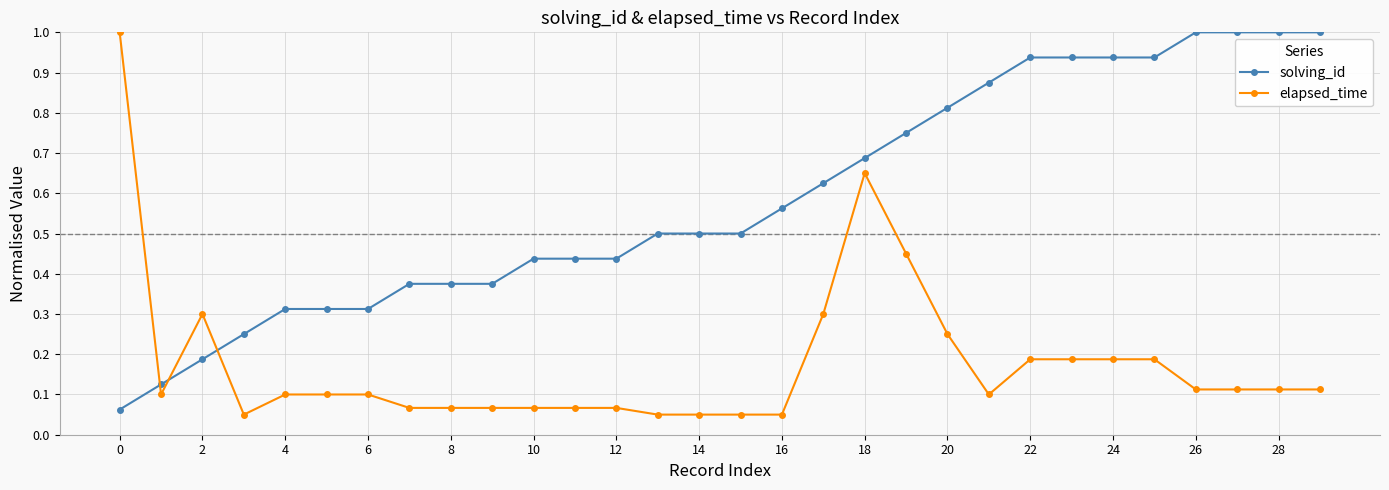

How many times do elapsed_time and solving_id cross each other?

3